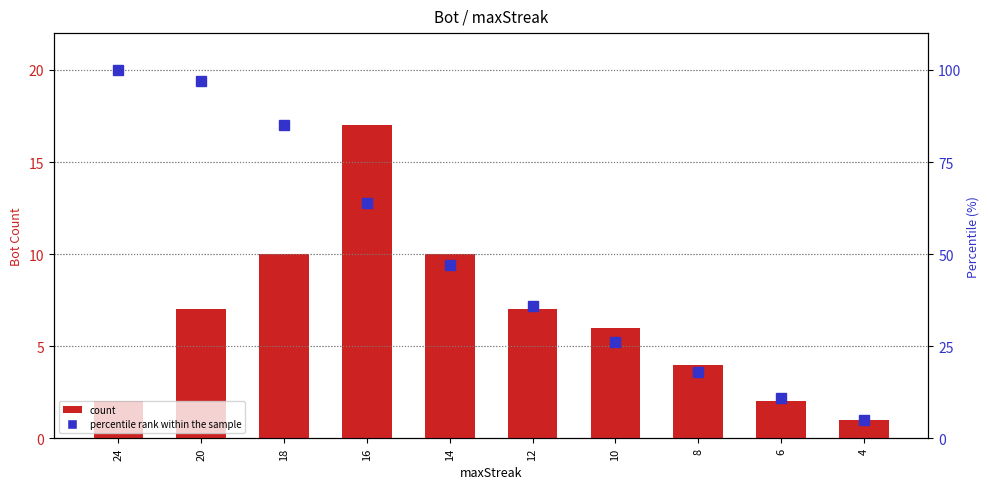

Reading left to right, transcribe all the data shown in this chart.

count: 2	7	10	17	10	7	6	4	2	1
percentile rank within the sample: 100	97	85	64	47	36	26	18	11	5